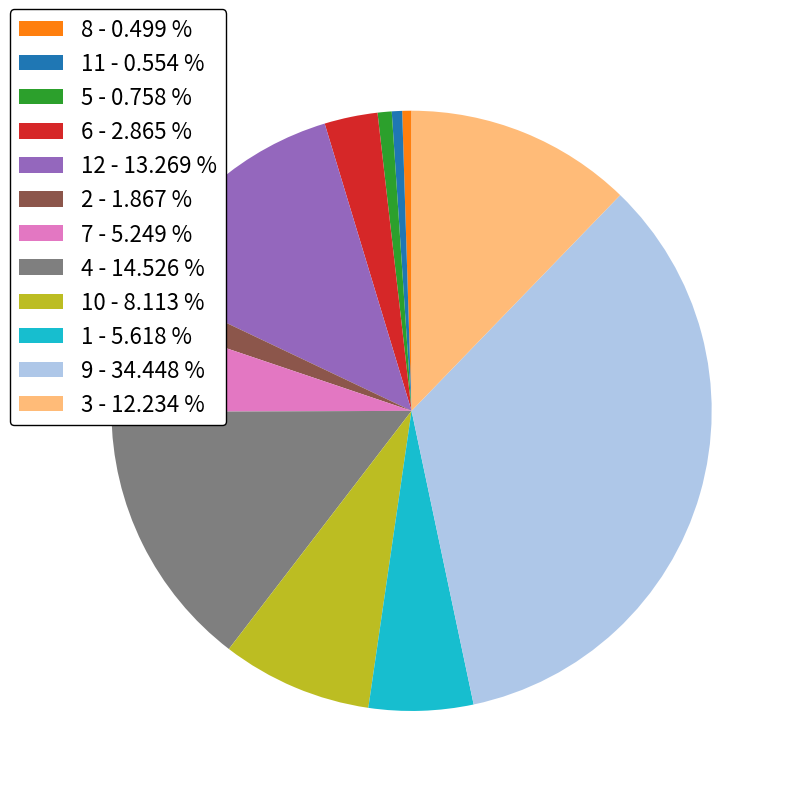

How many slices are in this pie chart?

12